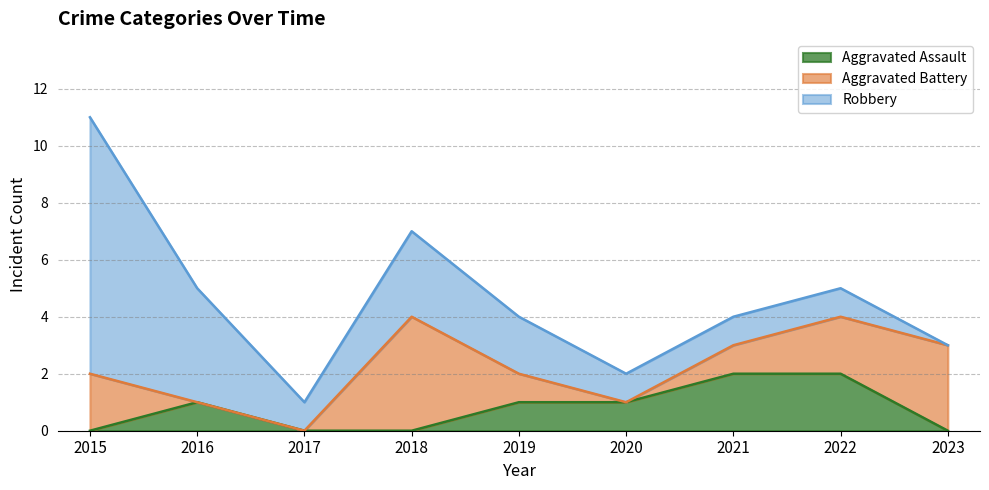

What is the average value of the Robbery series?

2